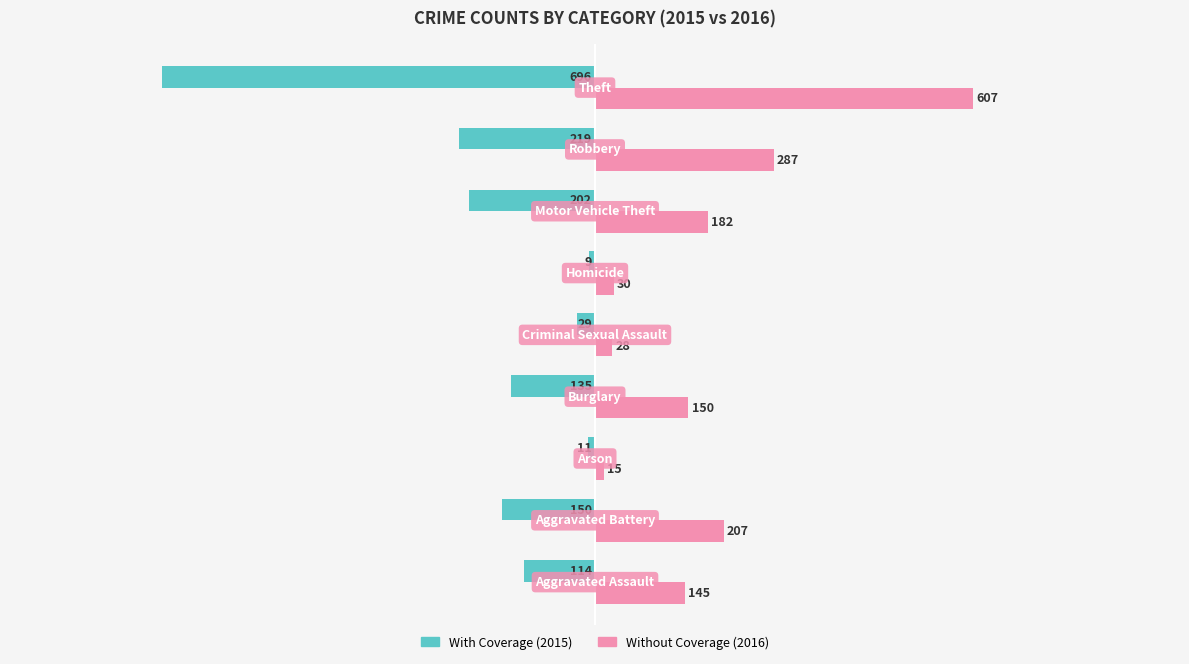

What is the maximum value shown in the chart?

607